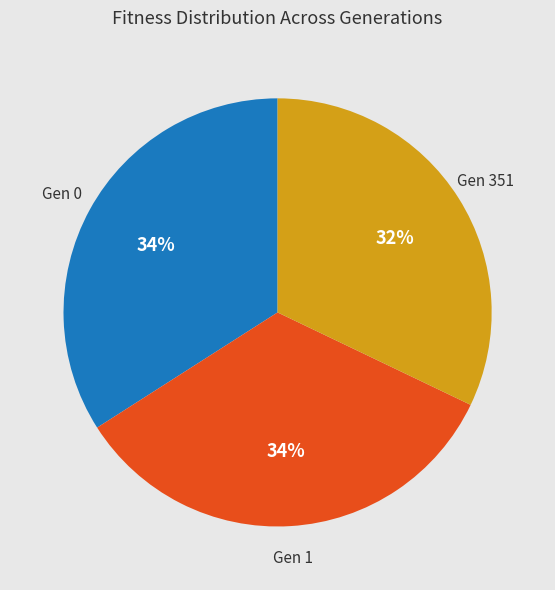

To the nearest percent, what percentage of the pie is Gen 351?

32%